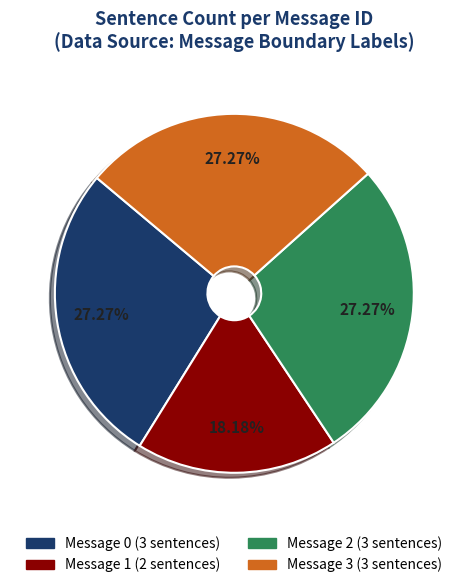

To the nearest percent, what is the average slice percentage?

25%